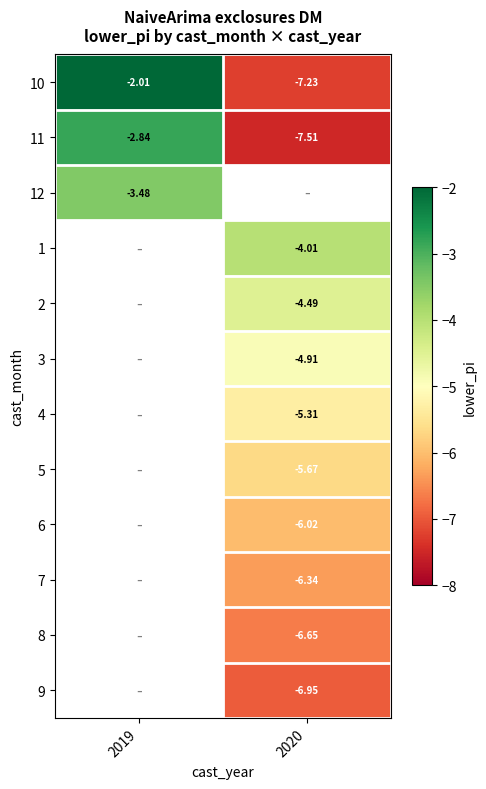

At which label does 11 reach its peak?

2019